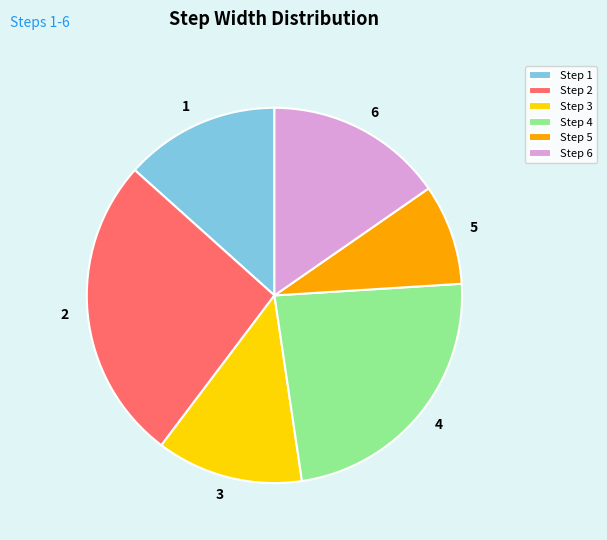

Does 5 account for over 50% of the chart?

No